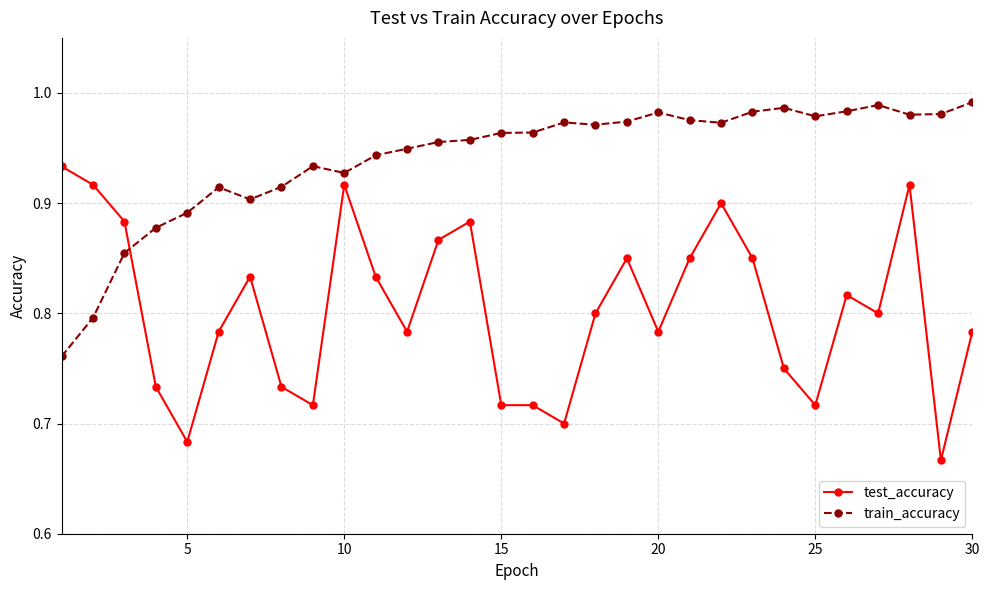

True or false: test_accuracy and train_accuracy intersect in this chart.

True